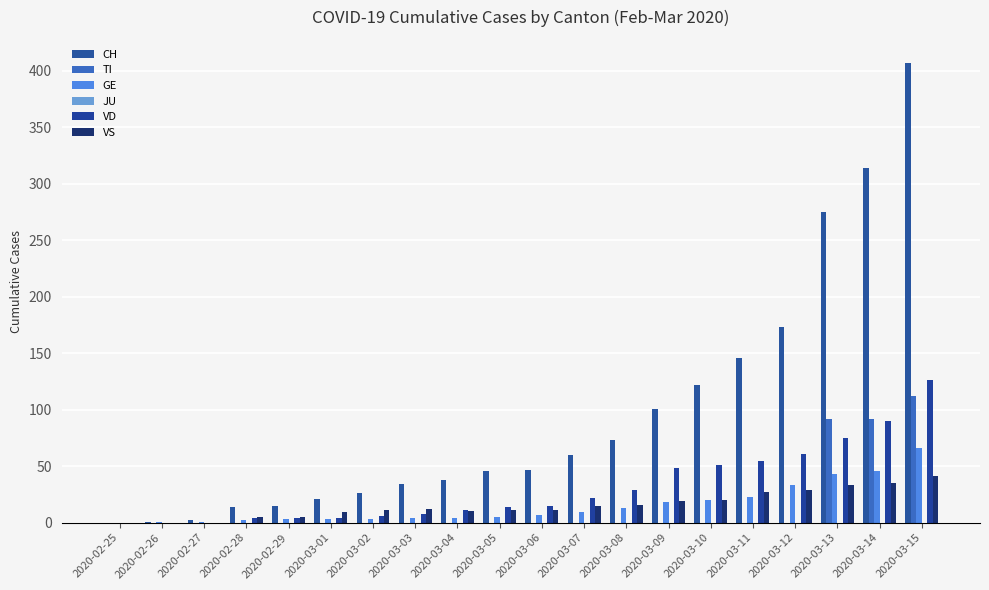

What position from the left is 2020-03-01?

6